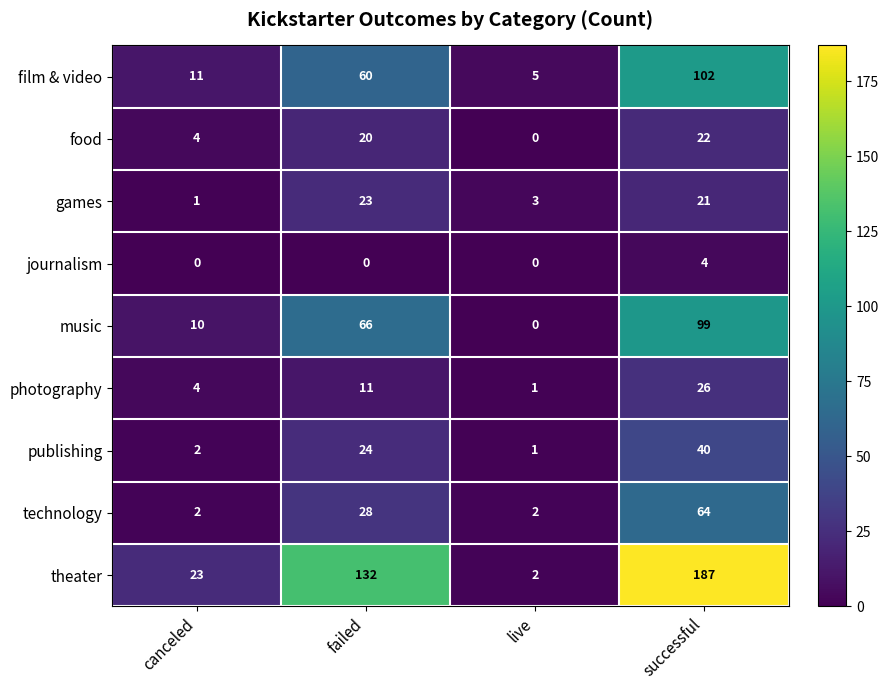

At which category is the sum across all series the highest?

successful